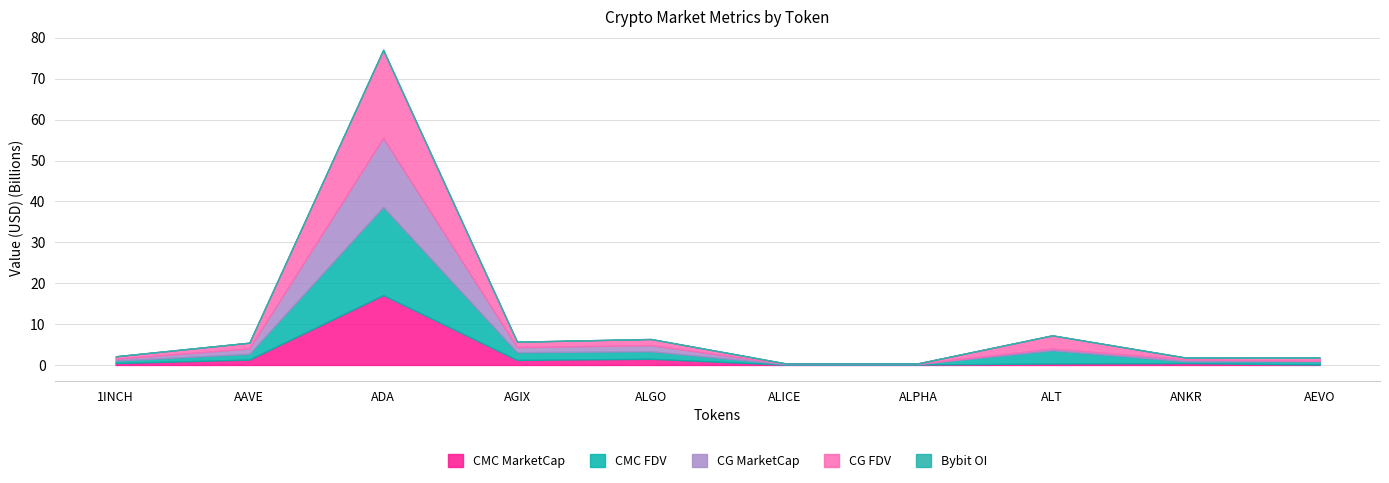

Which series has the widest spread of values?

CMC_FDV